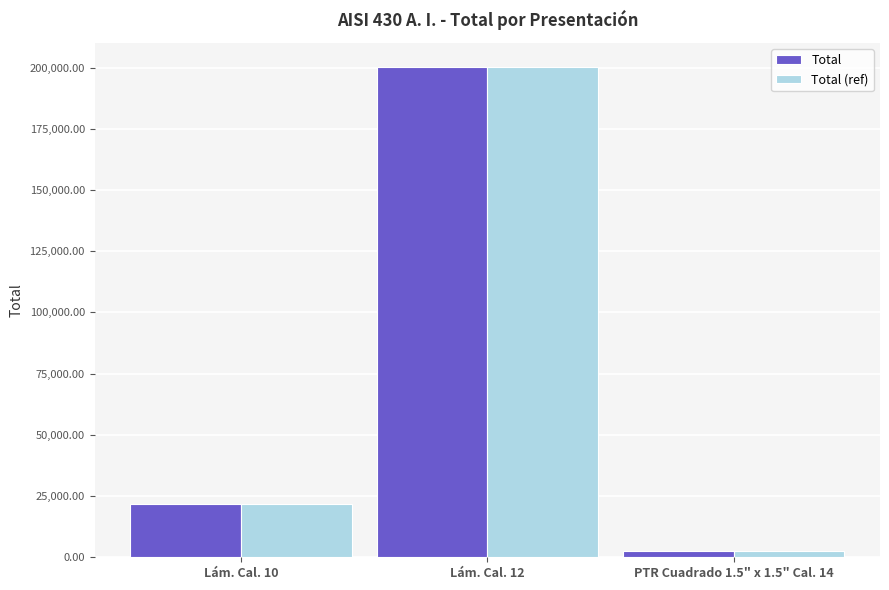

How many bars are there in each group?

2